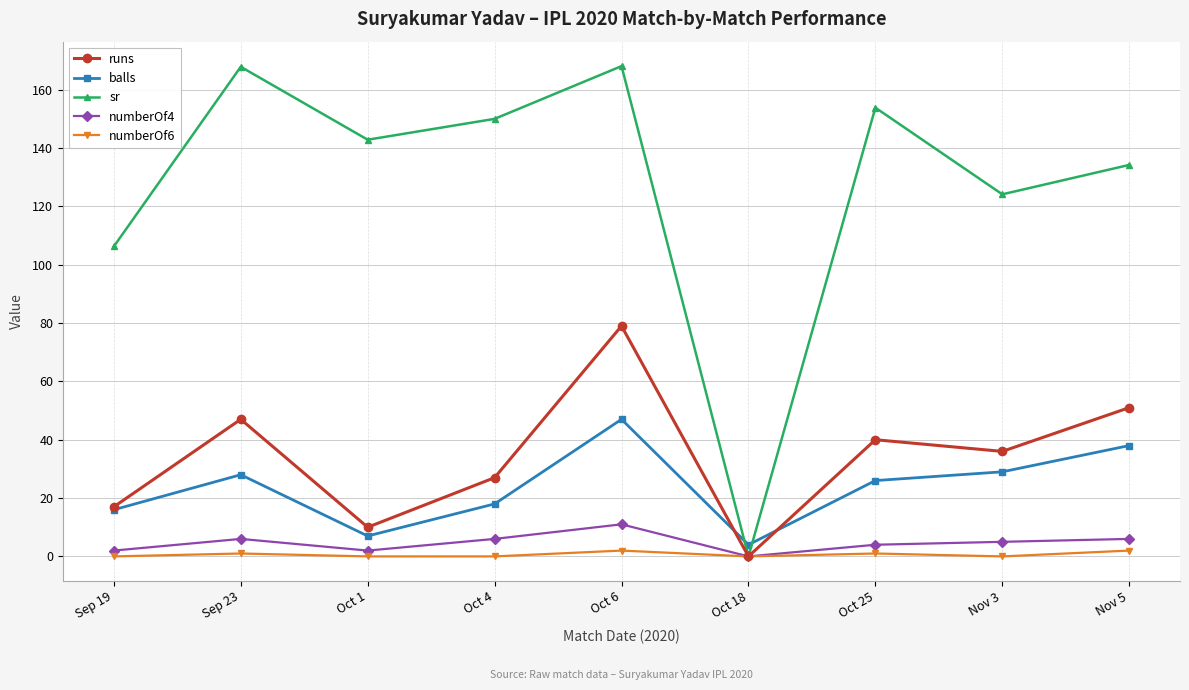

How many data points does each series have?

9